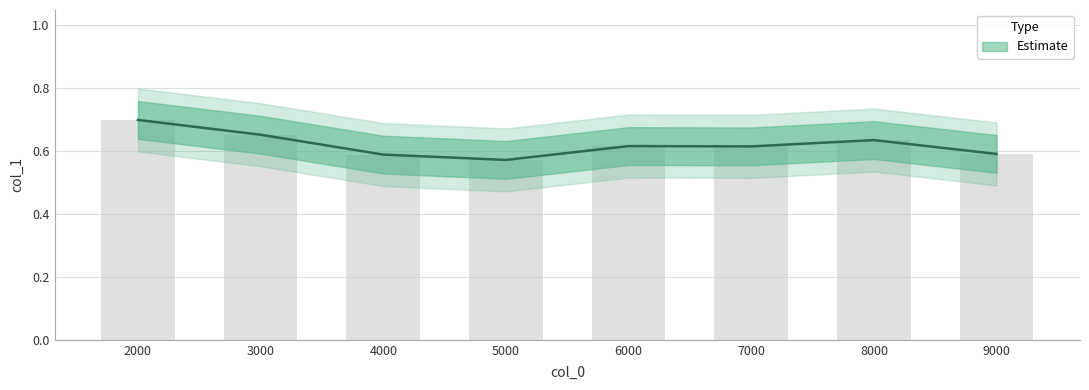

Does the chart contain stacked bars?

No